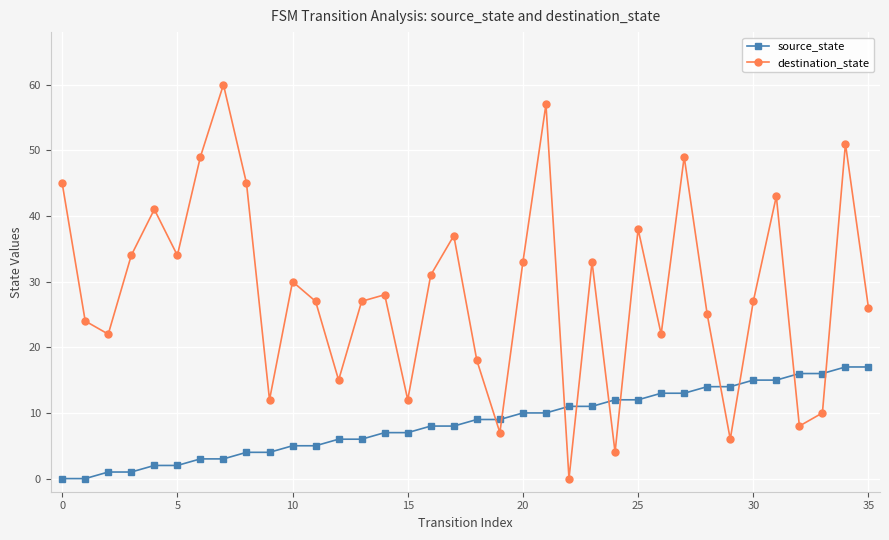

Which series has the widest spread of values?

destination_state